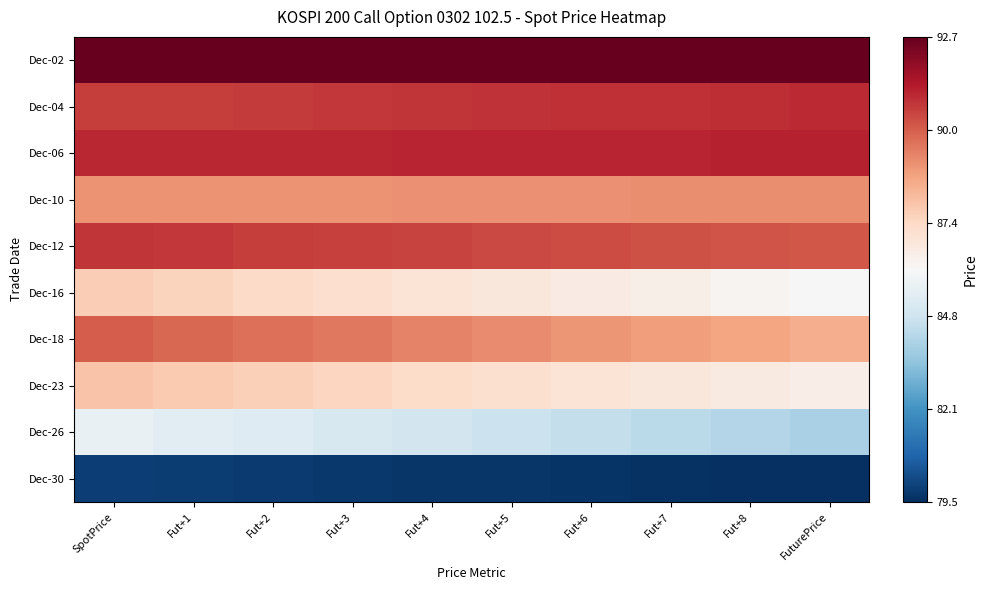

Reading left to right, list all the values displayed in this chart.

Dec-02: SpotPrice=92.7	Fut+1=92.7	Fut+2=92.7	Fut+3=92.7	Fut+4=92.7	Fut+5=92.7	Fut+6=92.7	Fut+7=92.7	Fut+8=92.7	FuturePrice=92.7
Dec-04: SpotPrice=90.6	Fut+1=90.7	Fut+2=90.7	Fut+3=90.7	Fut+4=90.8	Fut+5=90.8	Fut+6=90.9	Fut+7=90.9	Fut+8=91.0	FuturePrice=91.0
Dec-06: SpotPrice=91.0	Fut+1=91.0	Fut+2=91.1	Fut+3=91.1	Fut+4=91.1	Fut+5=91.1	Fut+6=91.1	Fut+7=91.1	Fut+8=91.1	FuturePrice=91.2
Dec-10: SpotPrice=89.0	Fut+1=89.0	Fut+2=89.0	Fut+3=89.1	Fut+4=89.1	Fut+5=89.1	Fut+6=89.1	Fut+7=89.1	Fut+8=89.1	FuturePrice=89.2
Dec-12: SpotPrice=90.8	Fut+1=90.7	Fut+2=90.7	Fut+3=90.6	Fut+4=90.5	Fut+5=90.4	Fut+6=90.4	Fut+7=90.3	Fut+8=90.2	FuturePrice=90.2
Dec-16: SpotPrice=87.7	Fut+1=87.5	Fut+2=87.4	Fut+3=87.2	Fut+4=87.0	Fut+5=86.8	Fut+6=86.6	Fut+7=86.5	Fut+8=86.3	FuturePrice=86.1
Dec-18: SpotPrice=90.0	Fut+1=89.9	Fut+2=89.7	Fut+3=89.5	Fut+4=89.4	Fut+5=89.2	Fut+6=89.0	Fut+7=88.8	Fut+8=88.7	FuturePrice=88.5
Dec-23: SpotPrice=88.0	Fut+1=87.8	Fut+2=87.6	Fut+3=87.5	Fut+4=87.3	Fut+5=87.2	Fut+6=87.0	Fut+7=86.8	Fut+8=86.7	FuturePrice=86.5
Dec-26: SpotPrice=85.6	Fut+1=85.4	Fut+2=85.2	Fut+3=85.0	Fut+4=84.9	Fut+5=84.7	Fut+6=84.5	Fut+7=84.3	Fut+8=84.1	FuturePrice=84.0
Dec-30: SpotPrice=79.9	Fut+1=79.8	Fut+2=79.8	Fut+3=79.7	Fut+4=79.7	Fut+5=79.7	Fut+6=79.6	Fut+7=79.6	Fut+8=79.5	FuturePrice=79.5